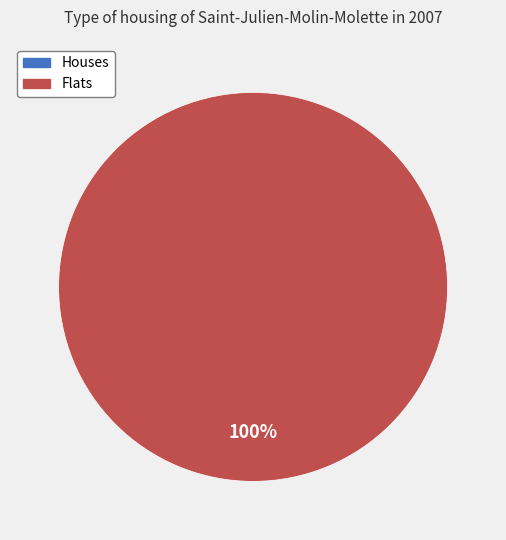

Is there any slice that represents more than half of the pie?

Yes